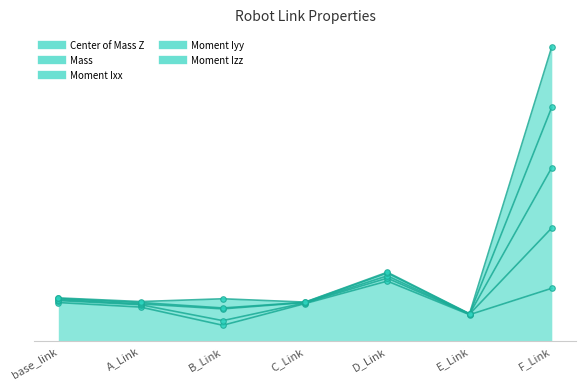

The Moment Iyy series shows 1.1 at D_Link. True or false?

True